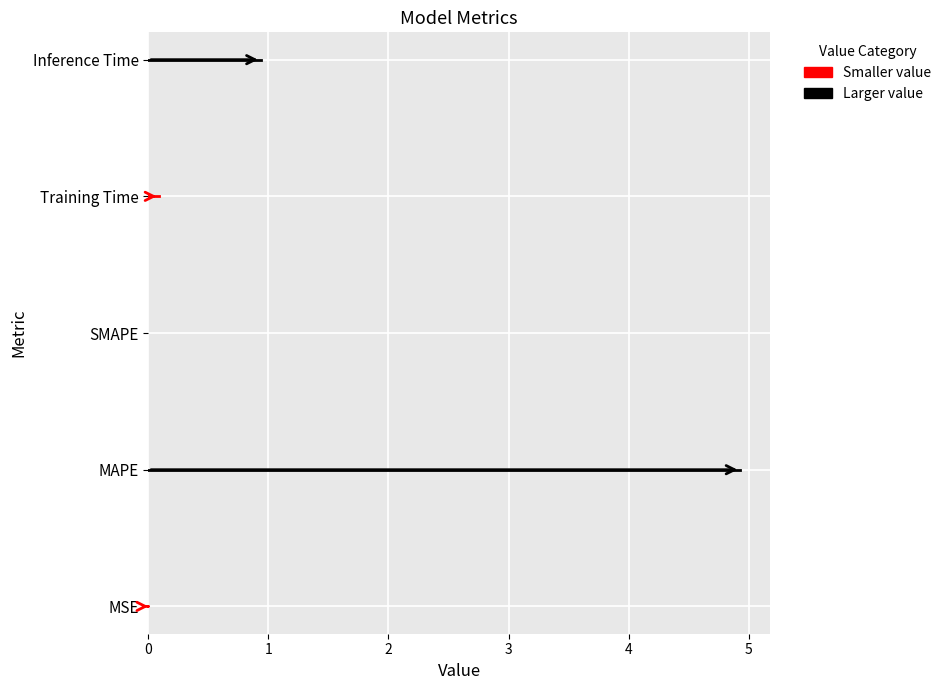

What is the maximum value shown in the chart?

4.9